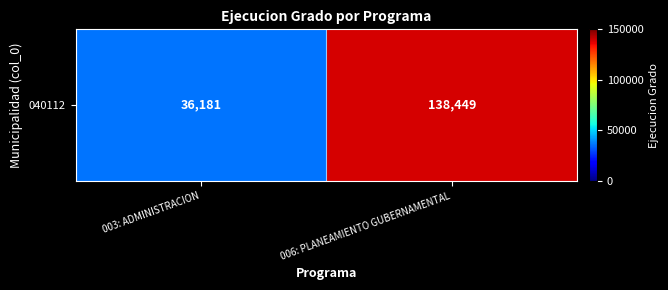

What is the greatest value displayed?

138449